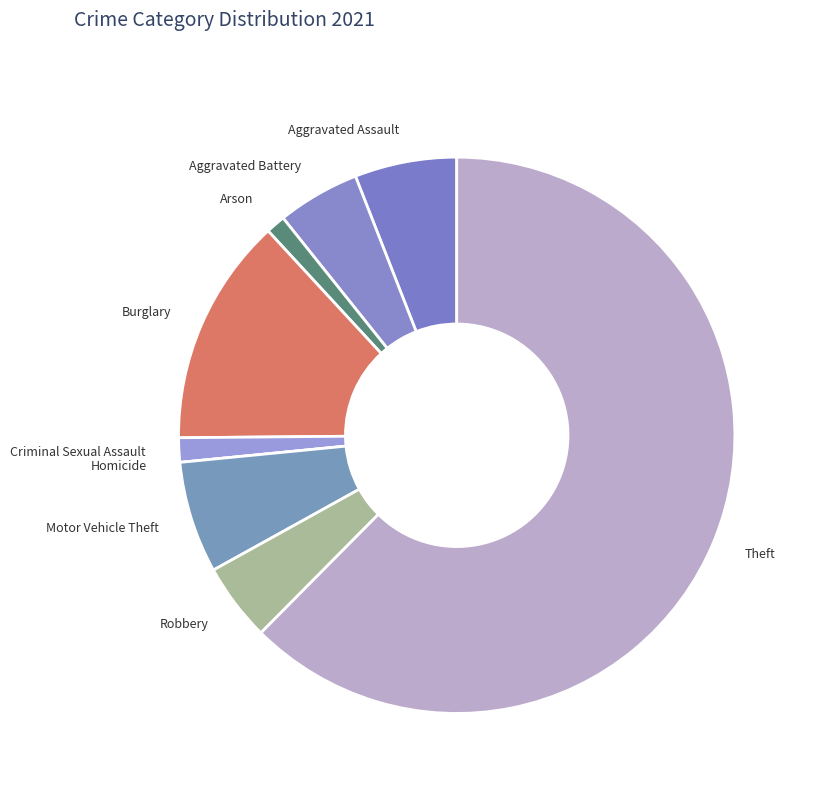

Do Aggravated Assault and Robbery together represent more than half of the pie?

No